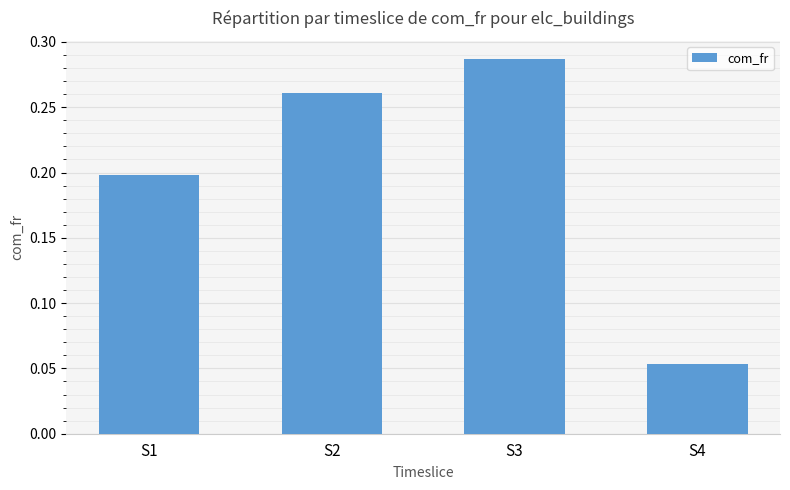

What is the change in value from S1 to S4?

-0.1